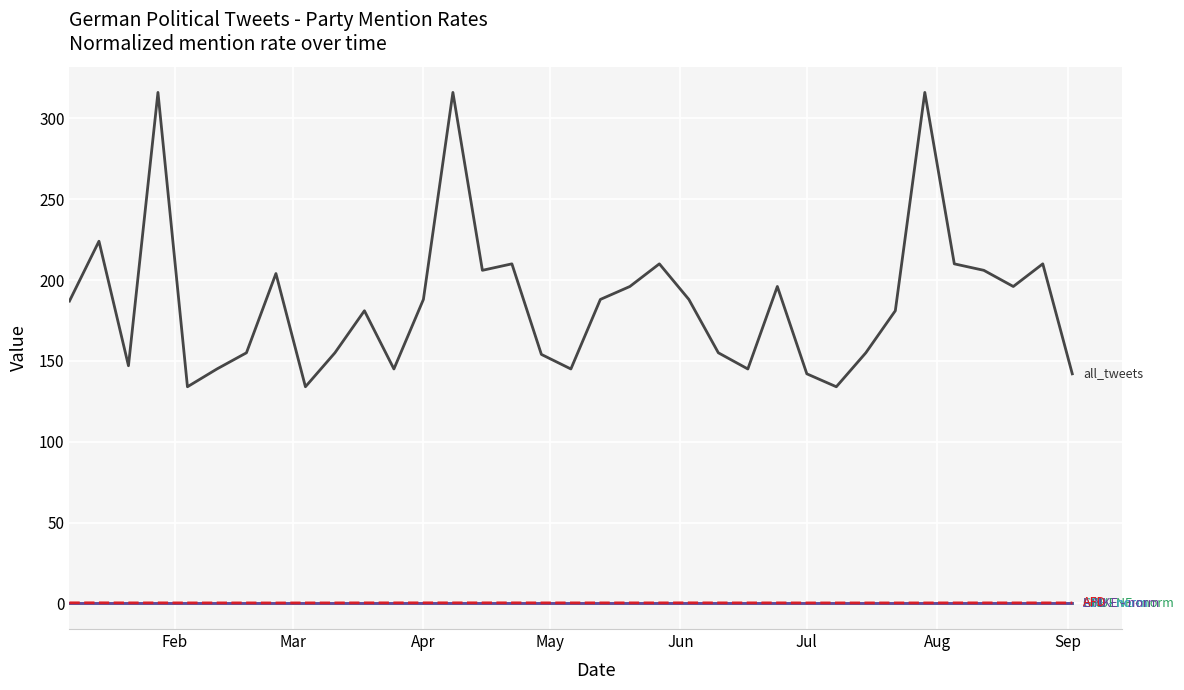

What is the maximum value shown in the chart?

316.0